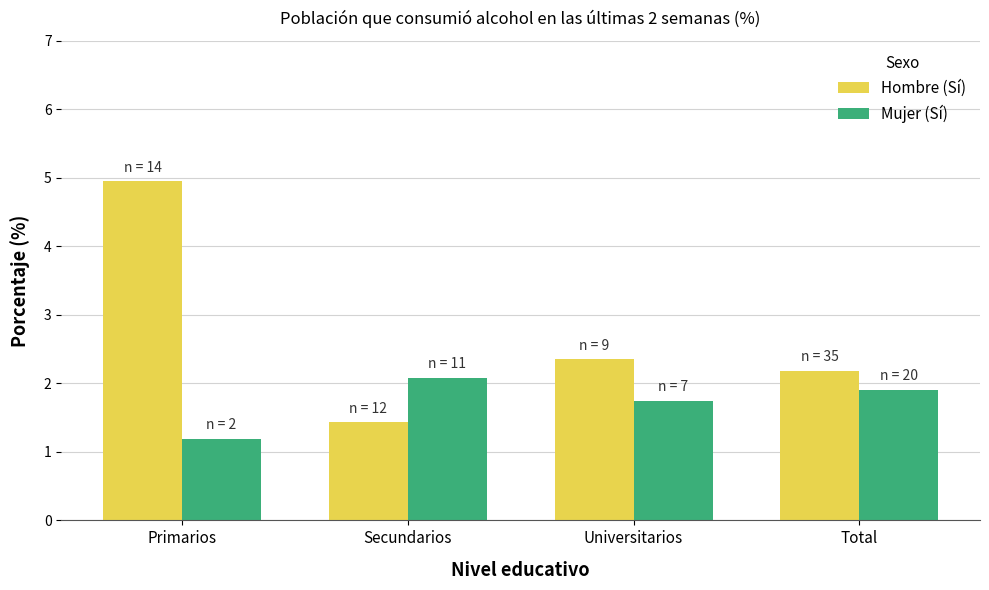

Reading left to right, transcribe all the data shown in this chart.

Hombre (Sí): 5.0	1.4	2.4	2.2
Mujer (Sí): 1.2	2.1	1.7	1.9